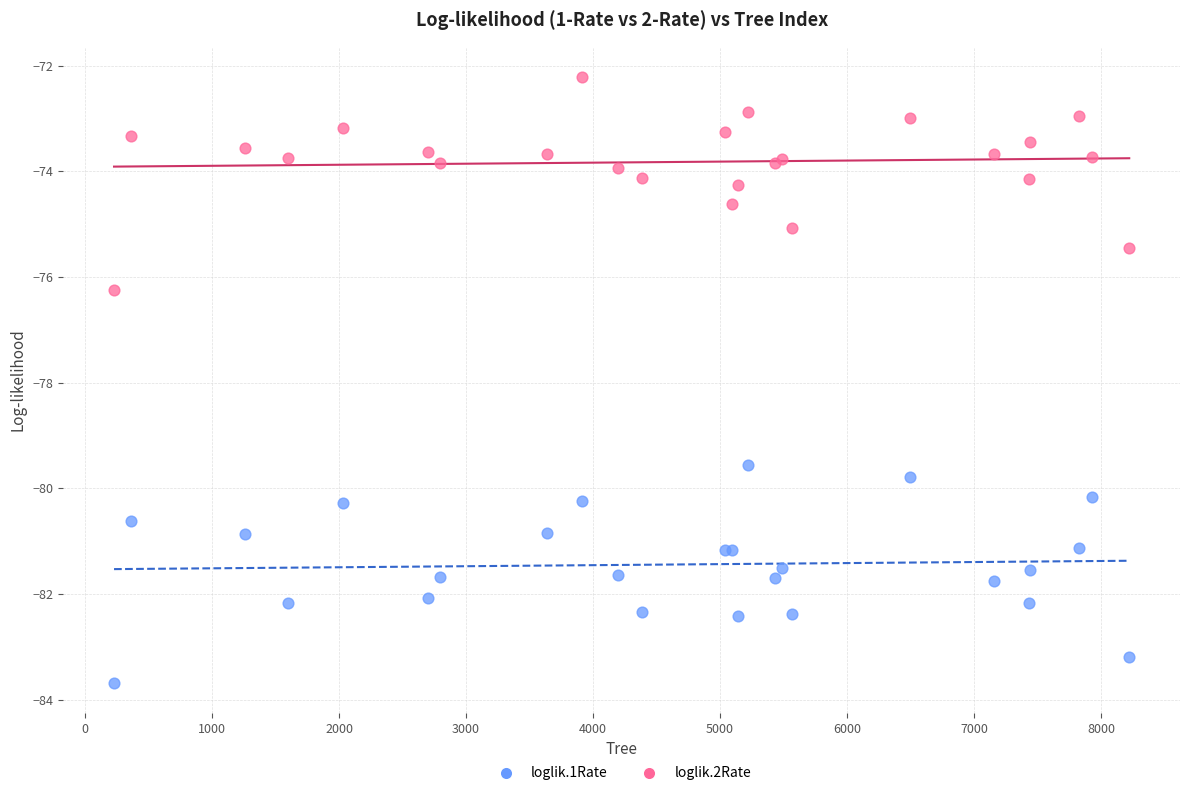

Across all series, what Y value is closest to -77?

-76.3